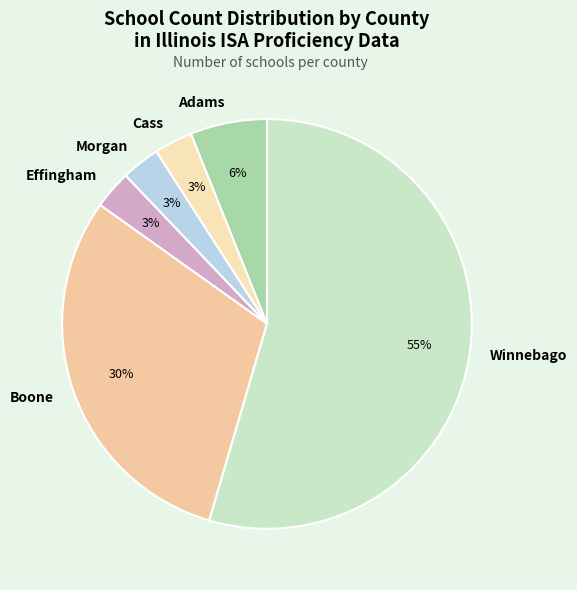

The Winnebago slice represents 45% of the pie. True or false?

False